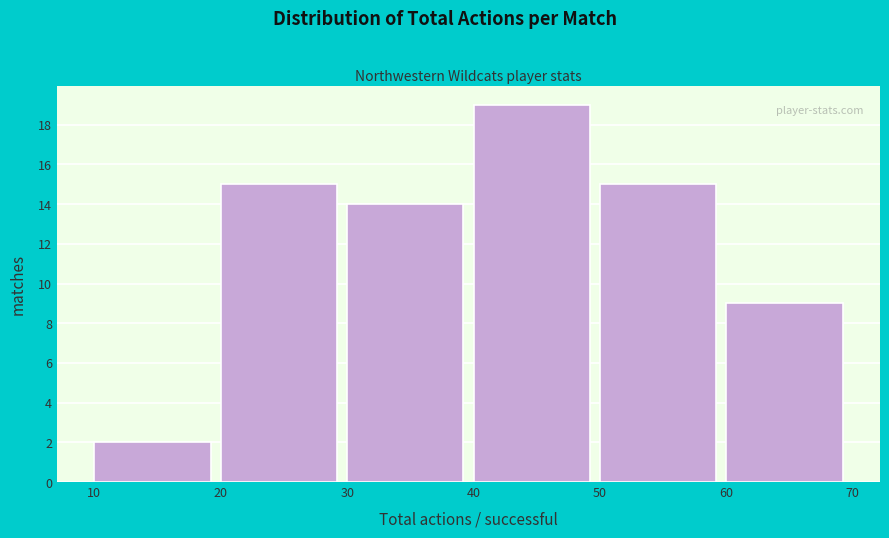

Reading left to right, list every bar in this chart as the range it spans on the x-axis followed by its height. The values are not printed on the chart, so give them approximately, as read against the axis.

10 to 20: 2
20 to 30: 15
30 to 40: 14
40 to 50: 19
50 to 60: 15
60 to 70: 9